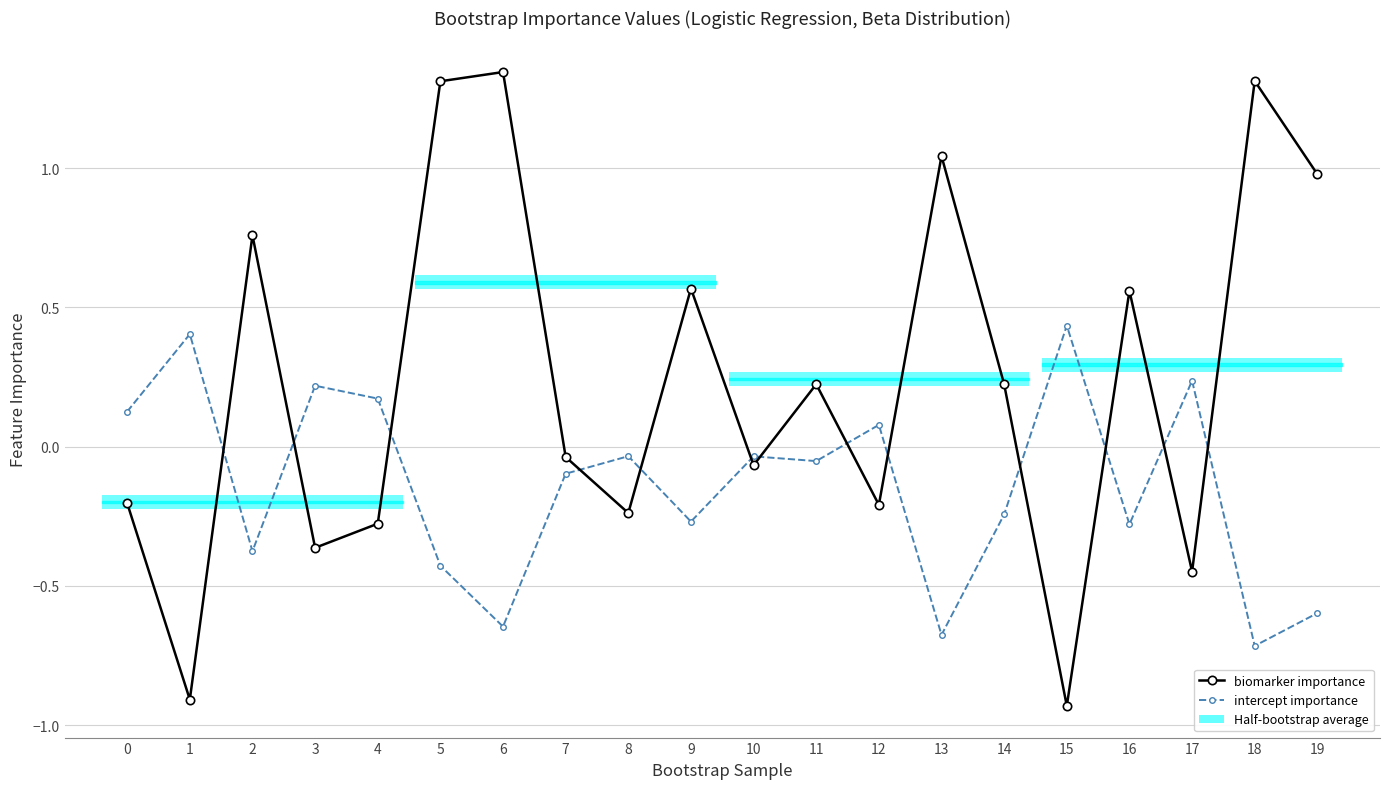

Which label corresponds to the largest value in the chart?

6